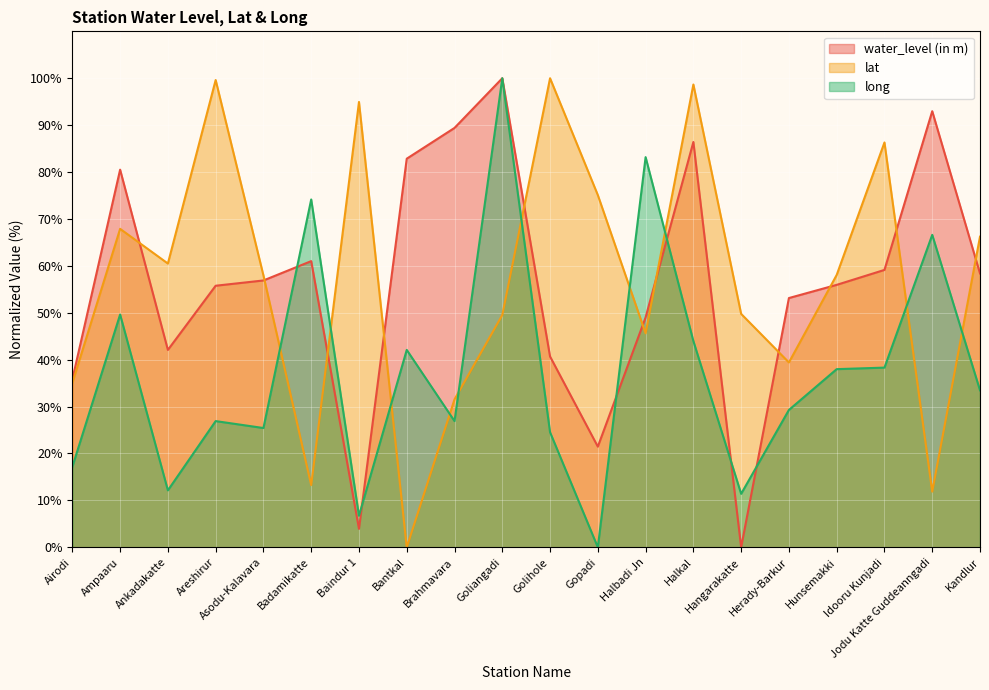

How many data points in lat are above 58?

10